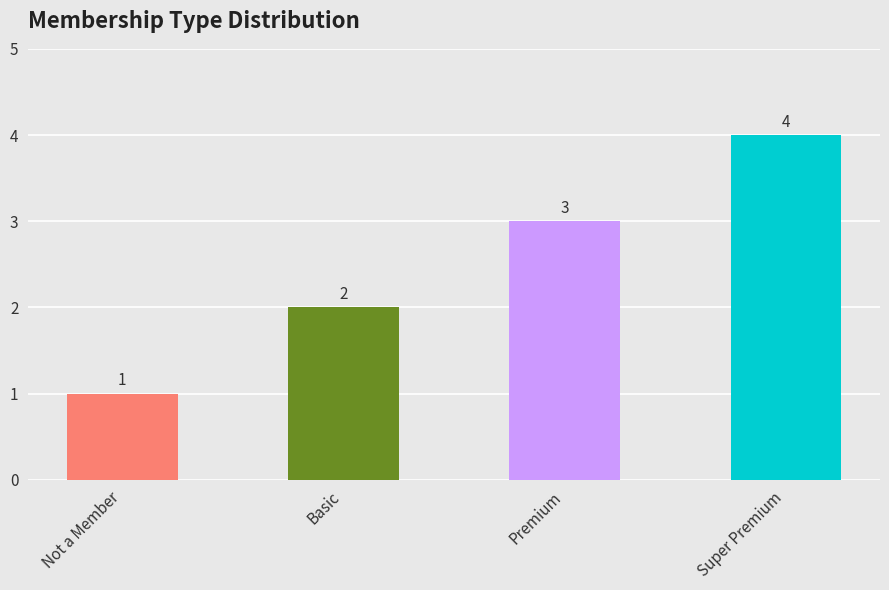

Reading right to left, list all the values displayed in this chart.

Super Premium=4	Premium=3	Basic=2	Not a Member=1